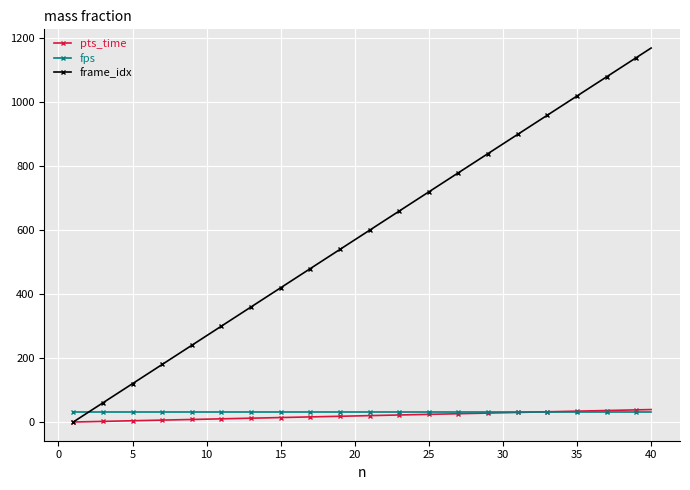

True or false: frame_idx has more than 2 interior local peaks.

False